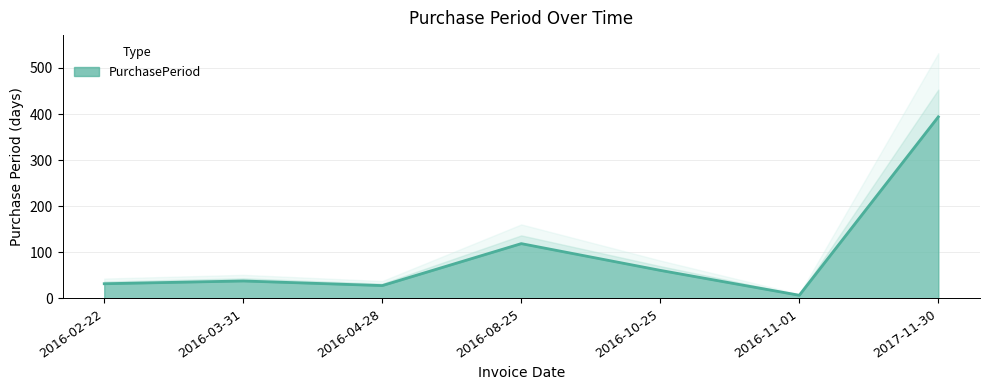

What is the sum of all values?

679